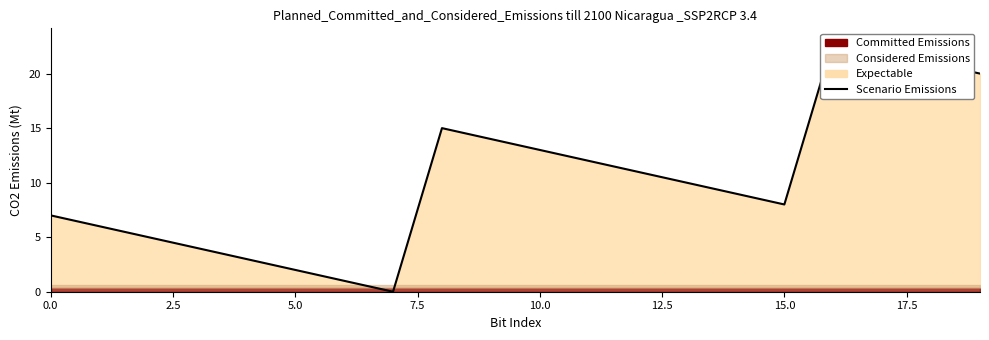

How many lines are shown in the chart?

1